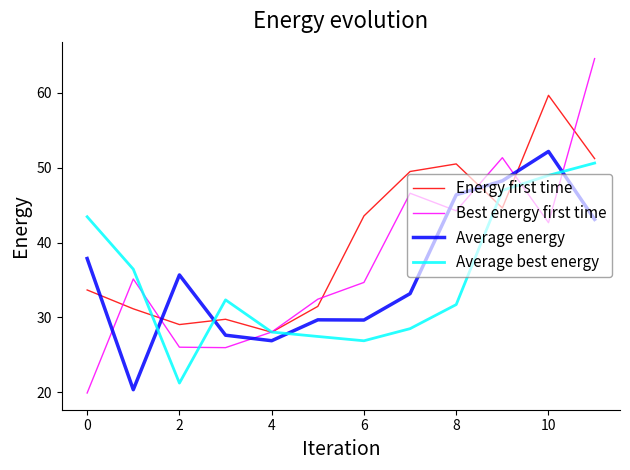

Which series has the largest total across all categories?

Energy first time